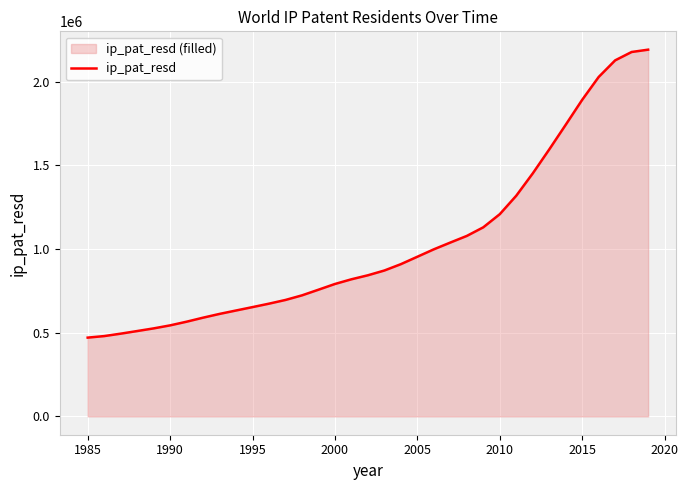

What is the minimum value shown in the chart?

470850